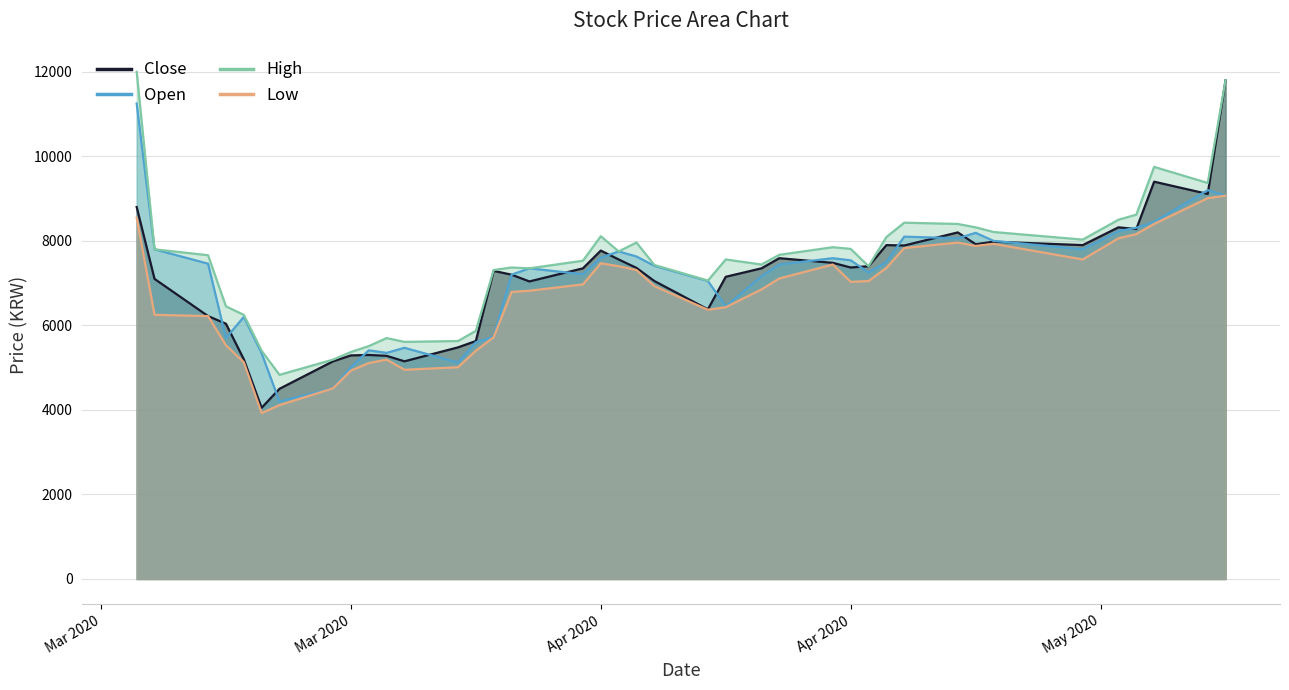

Reading right to left, what are all the values shown in this chart?

Close: 11800	9110	9400	8280	8320	7900	7980	7920	8200	7890	7900	7400	7370	7480	7590	7350	7150	6380	7050	7360	7560	7770	7350	7040	7200	7290	5630	5480	5150	5280	5300	5290	5150	4500	4050	5200	6040	6220	7100	8800
Open: 9070	9200	8450	8310	8230	7800	8000	8190	8060	8100	7500	7250	7540	7590	7440	7160	6450	7050	7410	7630	7750	7600	7210	7350	7200	5730	5600	5120	5470	5350	5410	5010	4510	4200	5340	6200	5700	7460	7800	11250
High: 11800	9370	9750	8620	8500	8030	8210	8320	8400	8430	8090	7400	7810	7850	7670	7440	7560	7060	7430	7960	7750	8110	7530	7350	7370	7310	5870	5630	5610	5700	5510	5370	5190	4830	5400	6250	6450	7660	7800	12000
Low: 9070	9010	8400	8160	8060	7560	7930	7880	7960	7830	7360	7050	7030	7440	7110	6850	6430	6370	6930	7310	7400	7470	6970	6820	6790	5720	5400	5010	4950	5190	5110	4930	4510	4115	3925	5130	5530	6220	6250	8550